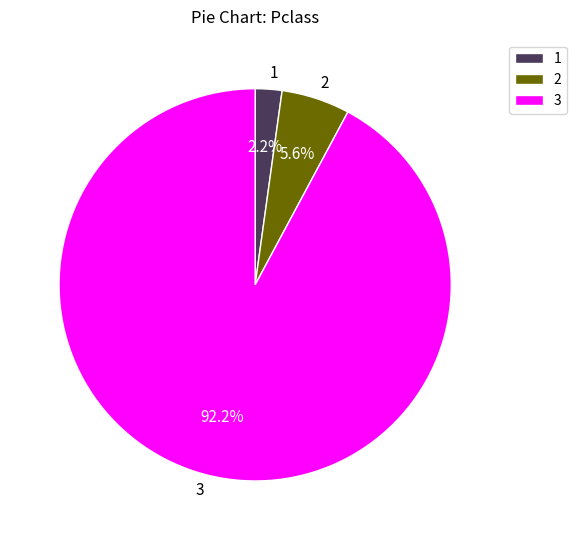

To the nearest percent, what is the difference between the largest and smallest slice percentages?

90%